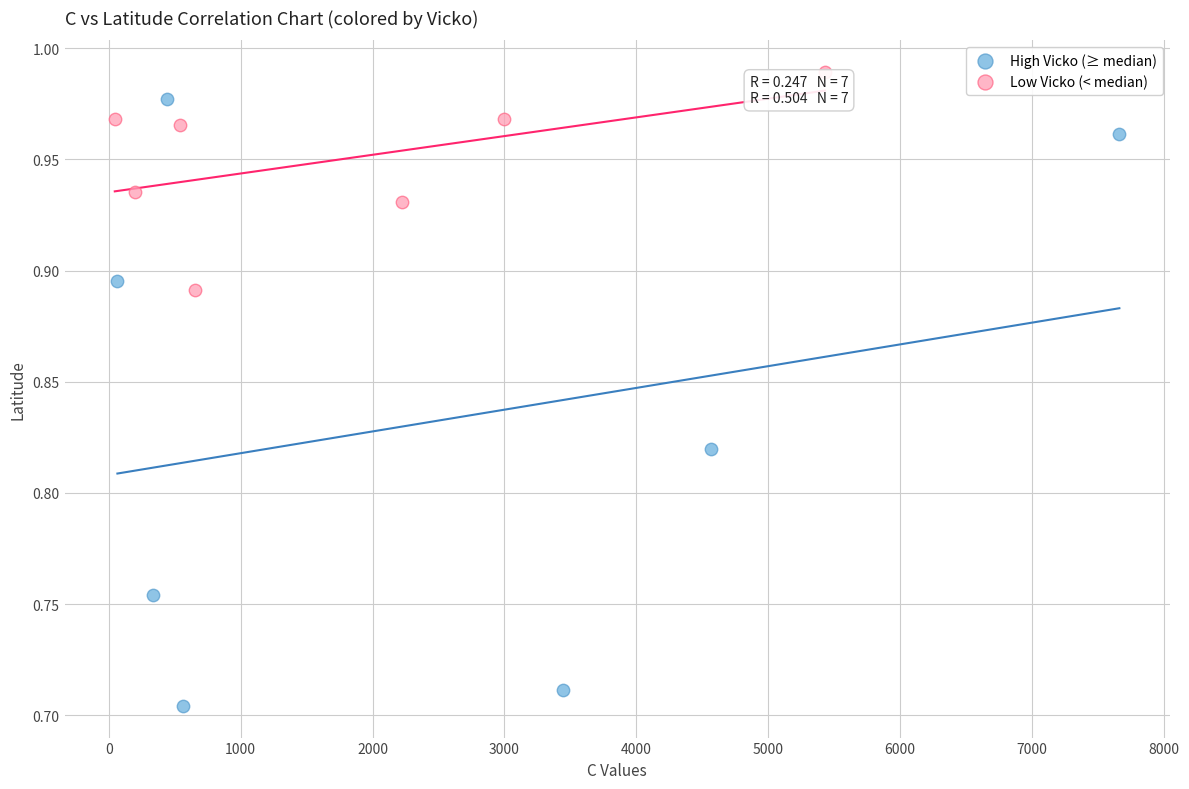

Which series contains the lowest Y value?

High Vicko (≥ median)